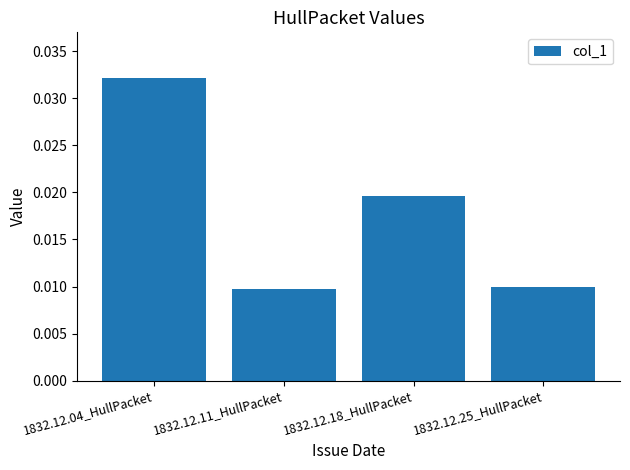

The value at 1832.12.04_HullPacket is 0.1. True or false?

False